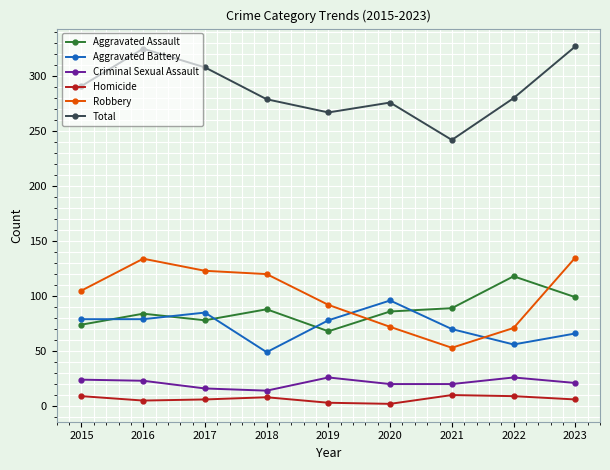

How many values in the Aggravated Assault series are below 86?

4